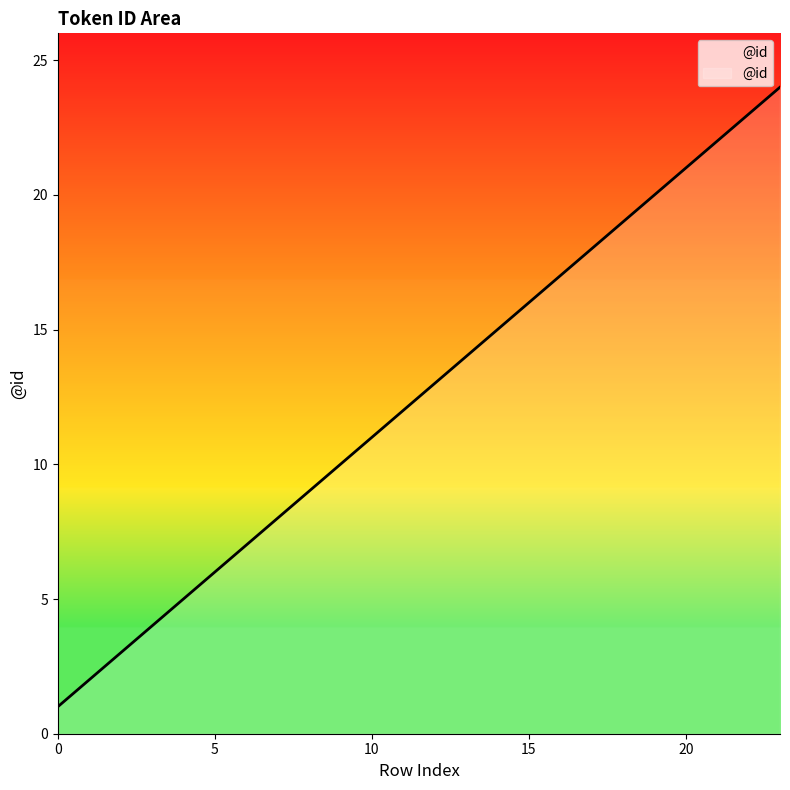

What is the difference between the maximum and minimum values?

23